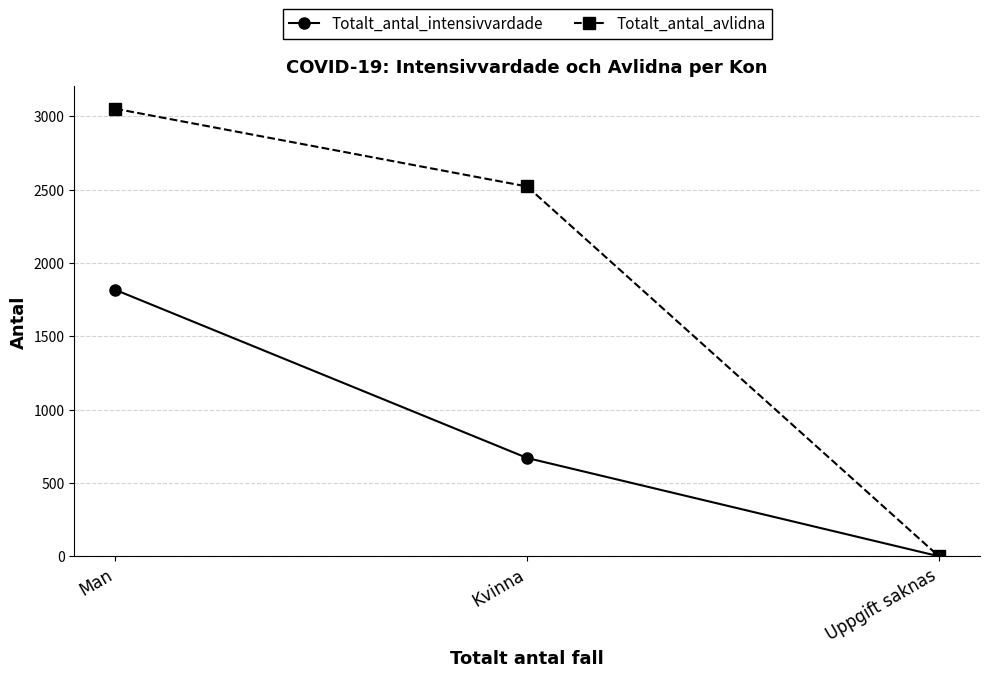

What is the sum of the Totalt_antal_avlidna values at Uppgift saknas and Kvinna?

2521